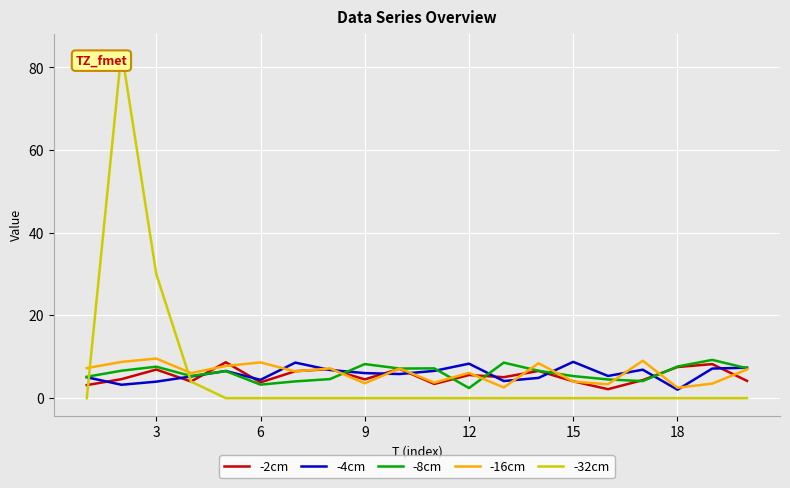

What is the highest value of the -8cm series?

9.3